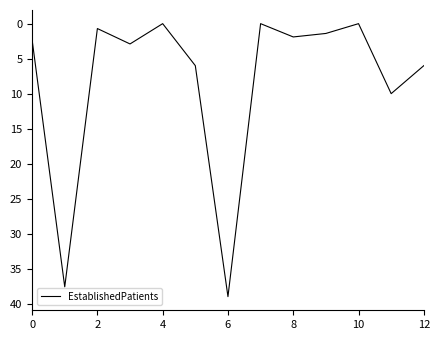

What is the difference between the maximum and minimum values?

39.0